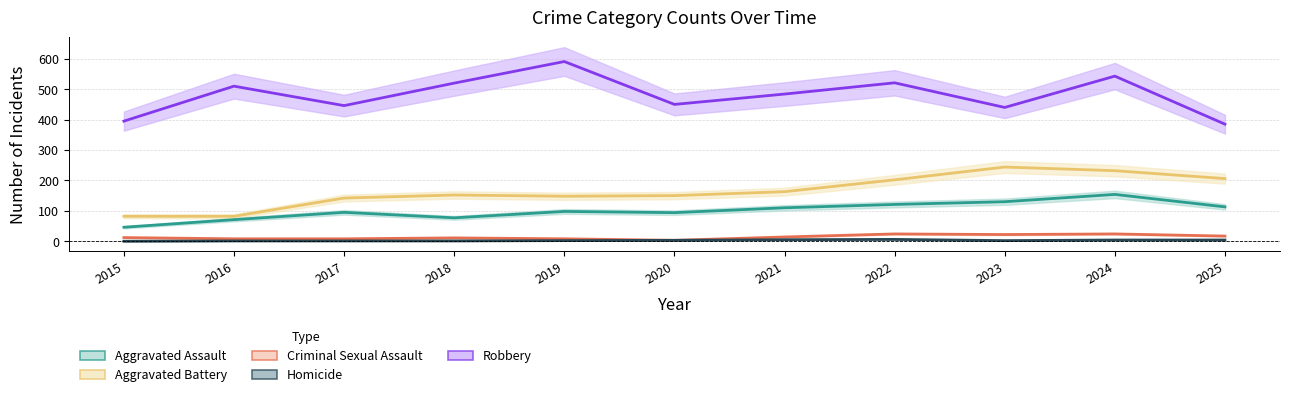

At which category does the chart reach its peak across all series?

2019